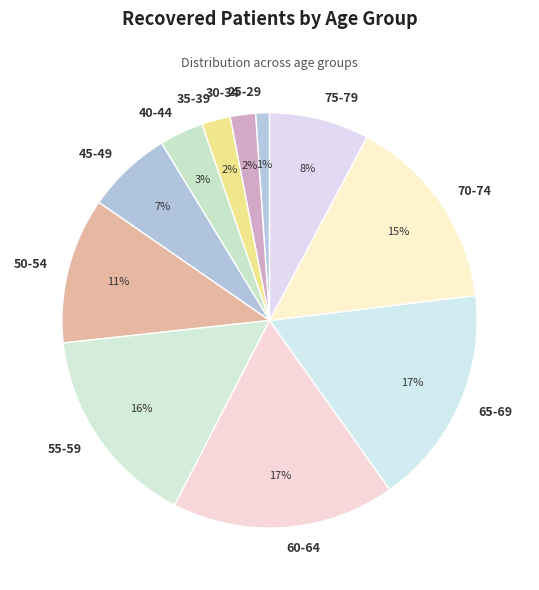

Combined, do 70-74 and 65-69 account for over 50%?

No